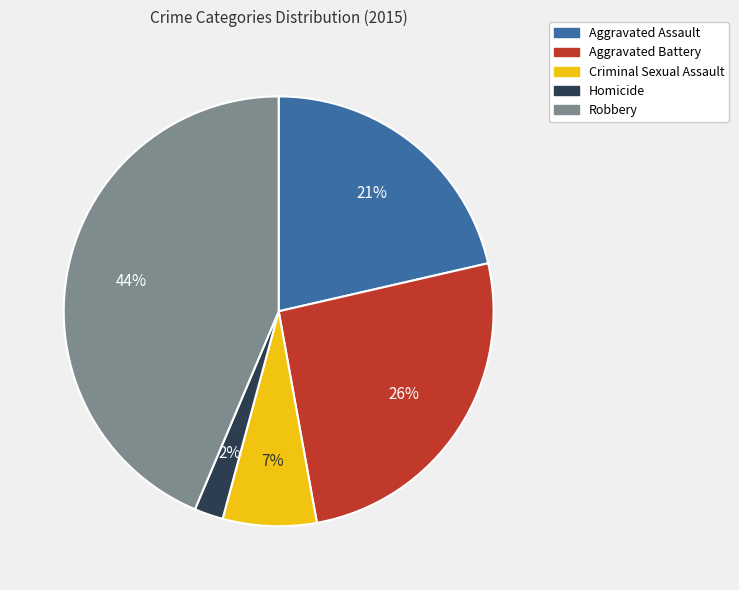

Is it true that Aggravated Assault is 7% of the pie?

False